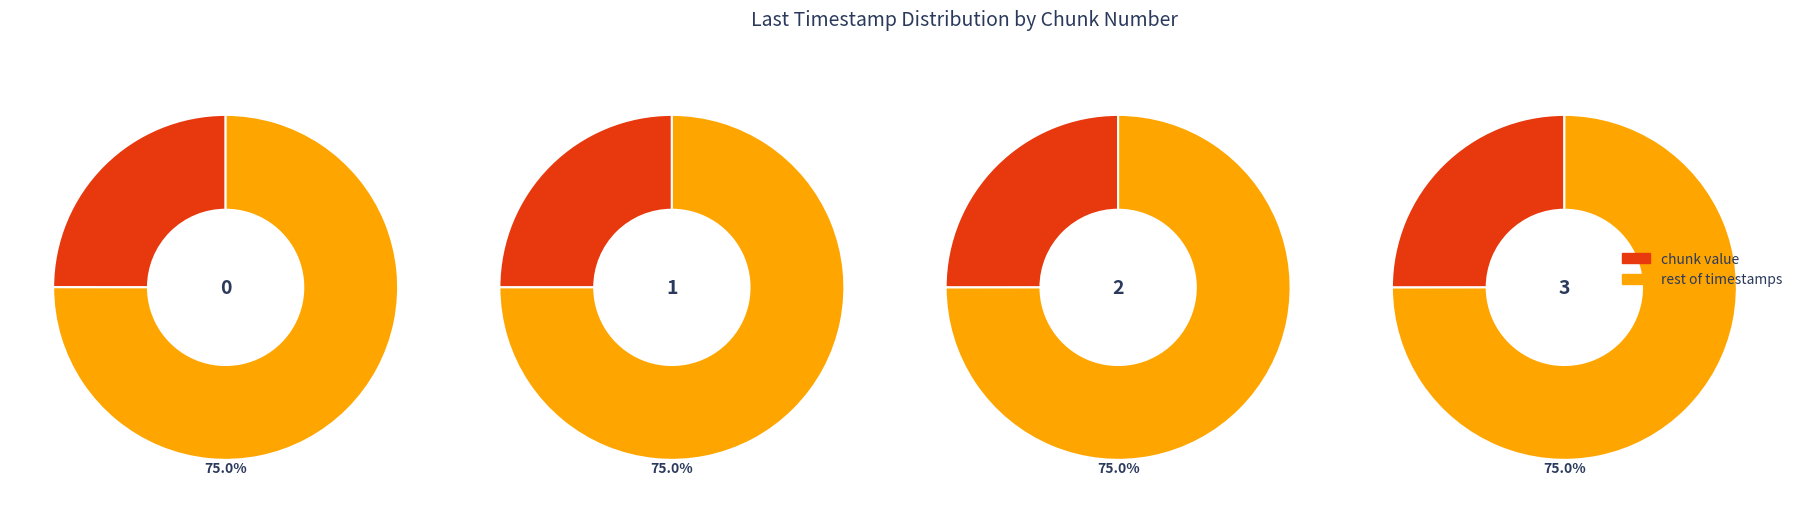

Which has a higher value, 3 or 1?

3